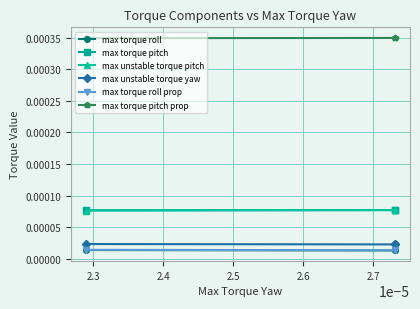

Is the value of max torque pitch at 2.3 greater than the value of max torque roll prop at 2.2?

Yes